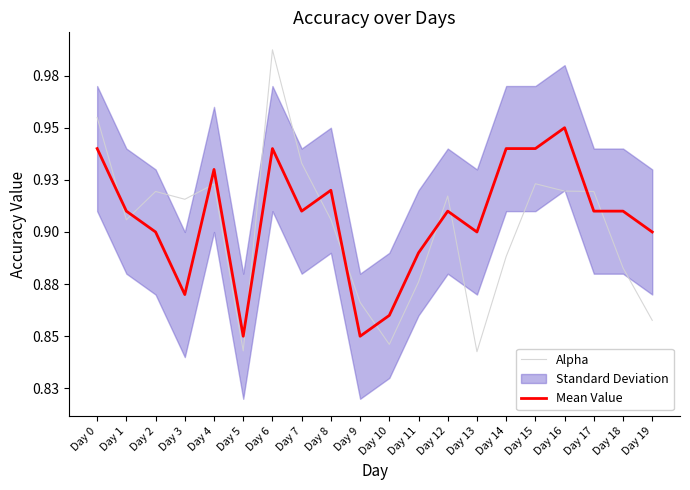

Rank the series at Day 0 from lowest to highest value.

Mean Value, Alpha